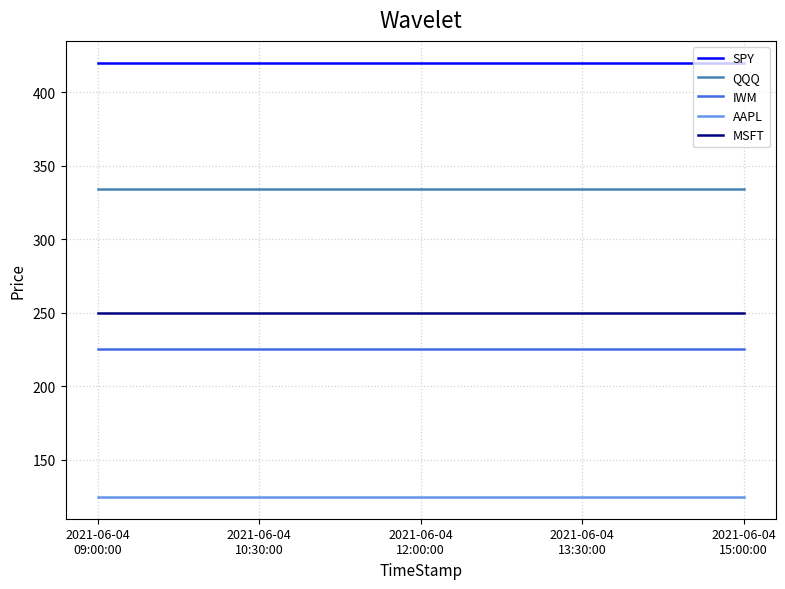

Rank the series by their maximum value, from highest to lowest.

SPY, QQQ, MSFT, IWM, AAPL